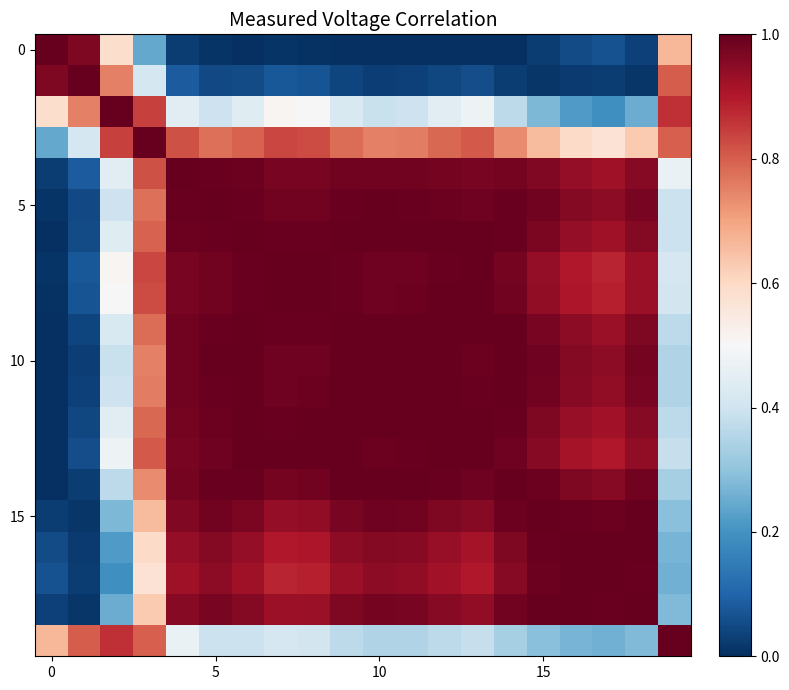

At which category is the sum across all series the highest?

4